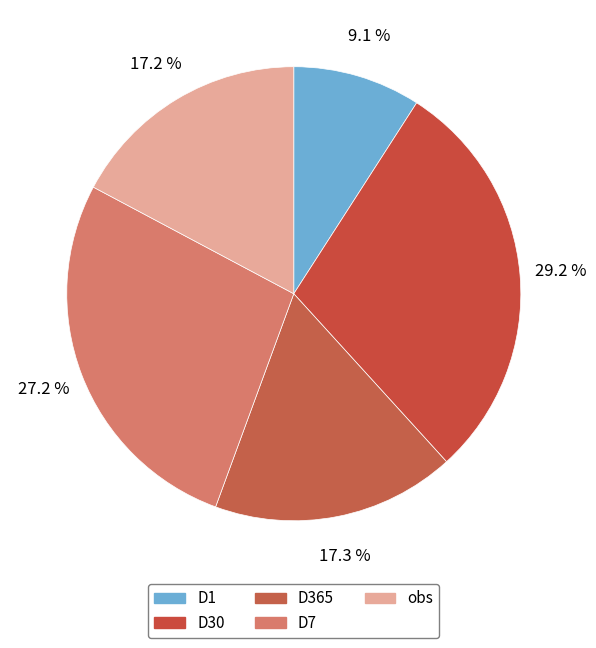

To the nearest percent, what percentage of the pie is D1?

9%